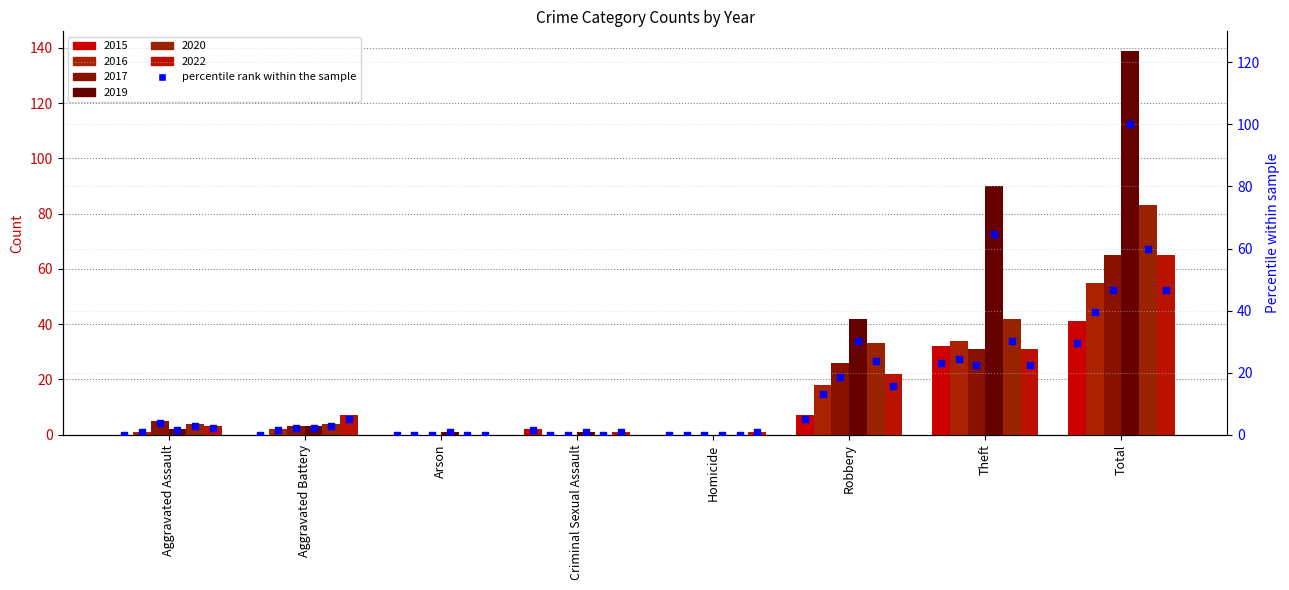

At how many categories does at least one series exceed 57?

2